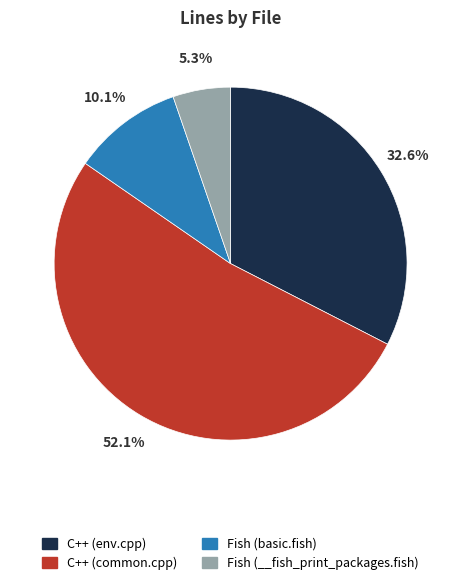

Rank the categories by value from lowest to highest.

Fish (__fish_print_packages.fish), Fish (basic.fish), C++ (env.cpp), C++ (common.cpp)